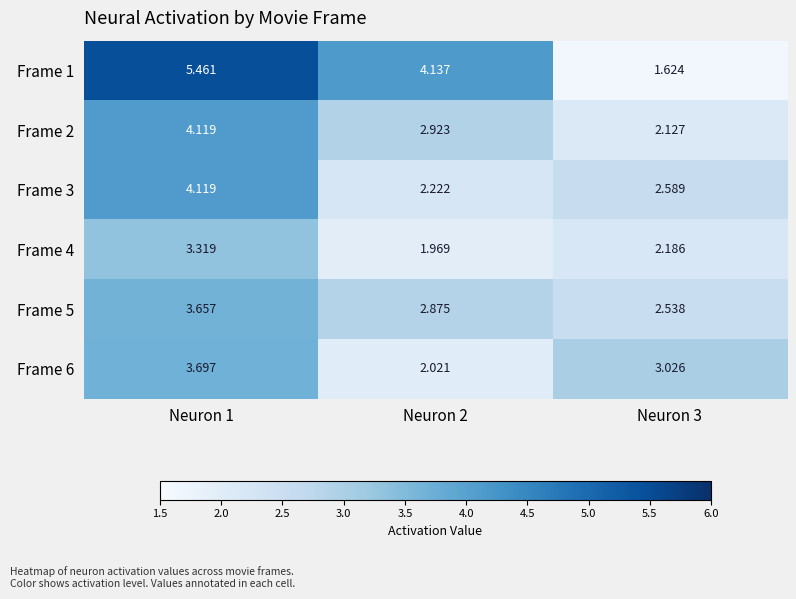

Between Neuron 2 and Neuron 3, which series saw the biggest shift?

Frame 1